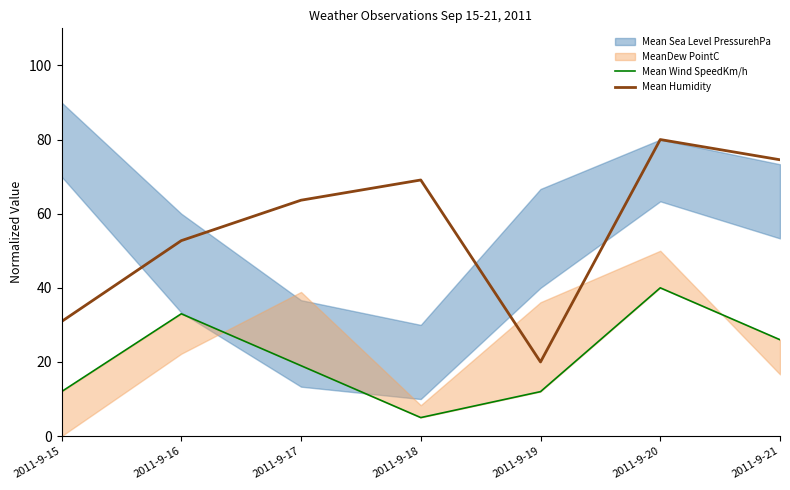

Reading right to left, extract all data points from this chart.

Mean Wind SpeedKm/h: 26.0	40.0	12.0	5.0	19.0	33.0	12.0
Mean Humidity: 74.5	80.0	20.0	69.1	63.6	52.7	30.9